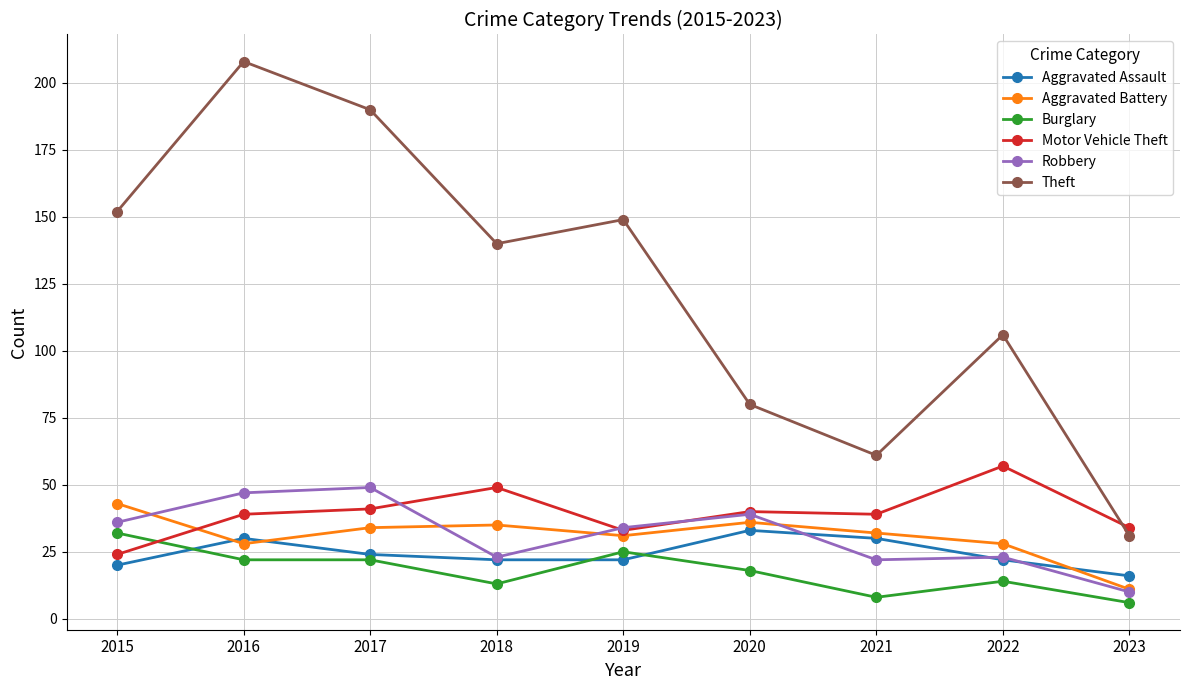

What is the value of the Theft point at the 1st from the left?

152